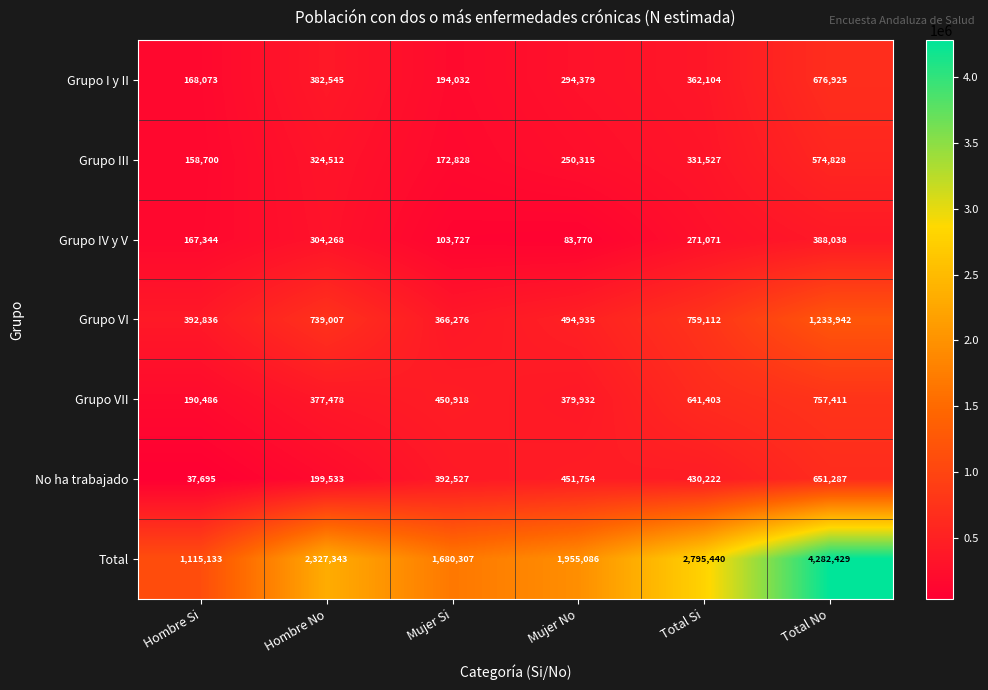

Where is No ha trabajado nearest to the value 344491?

Mujer Si